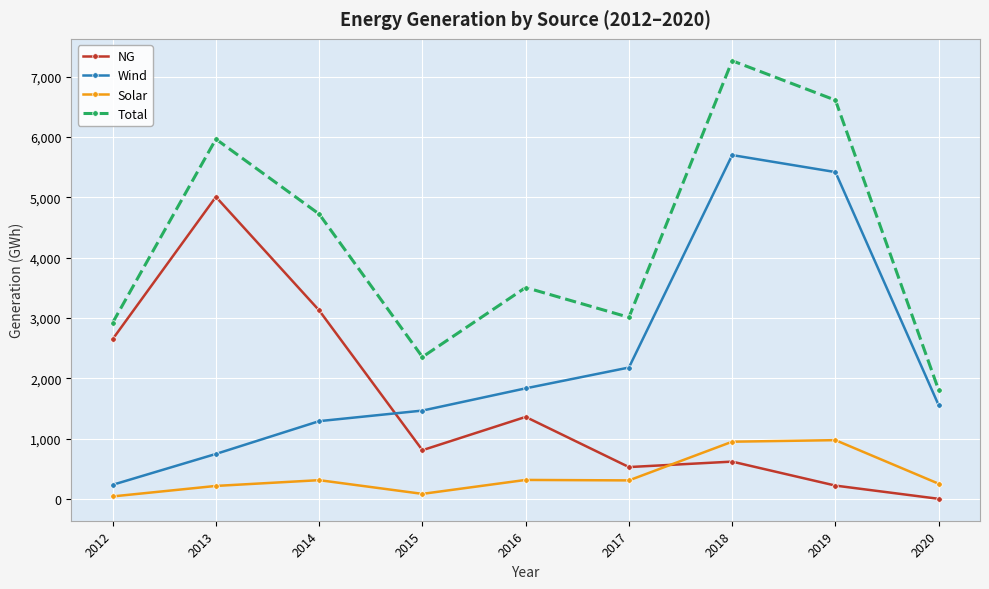

At which category does the chart reach its peak across all series?

2018